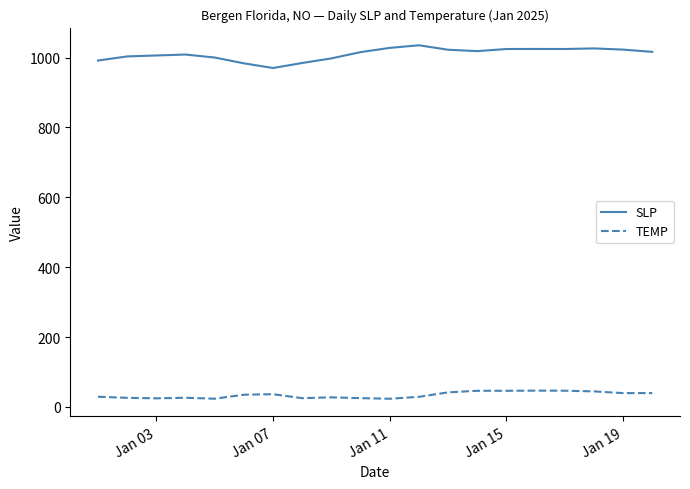

What is the minimum value shown in the chart?

23.4